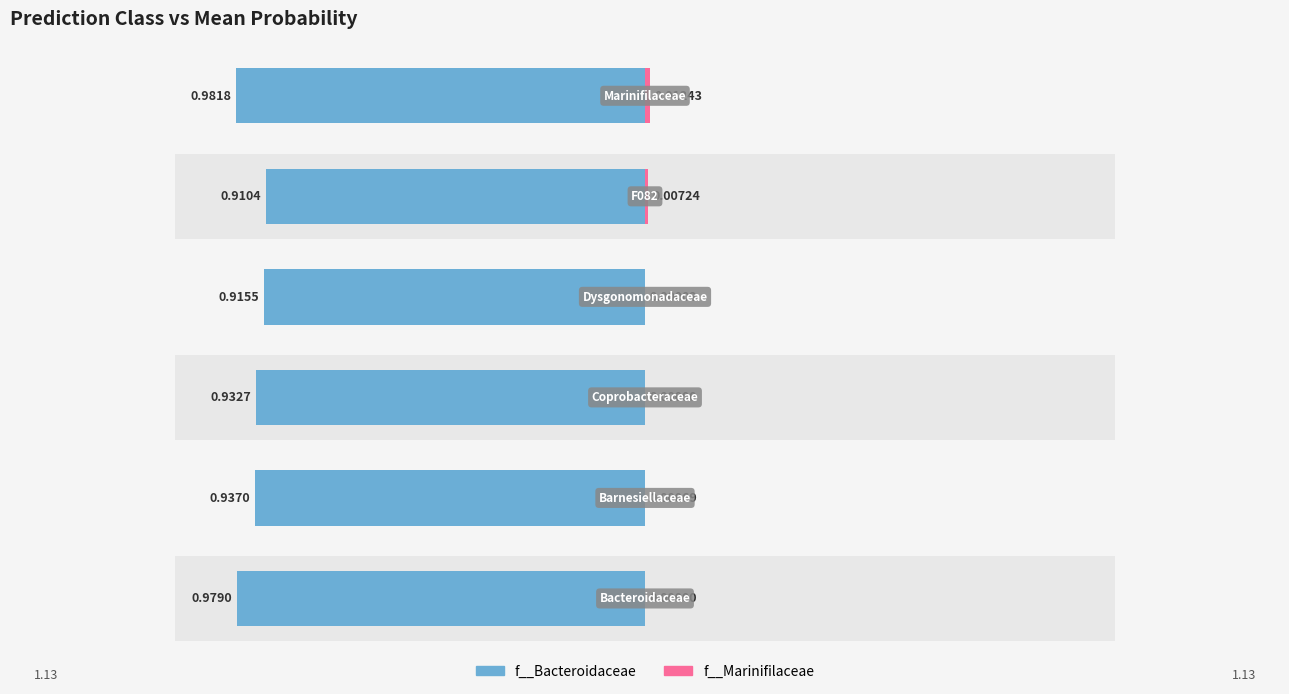

How many groups of bars are there?

6